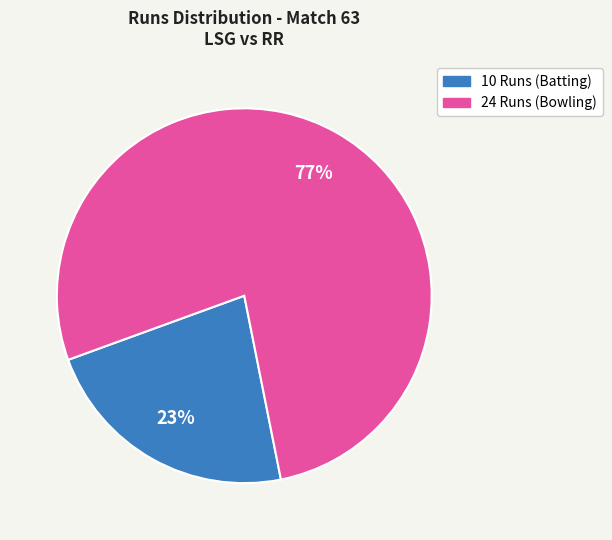

How many slices are in this pie chart?

2